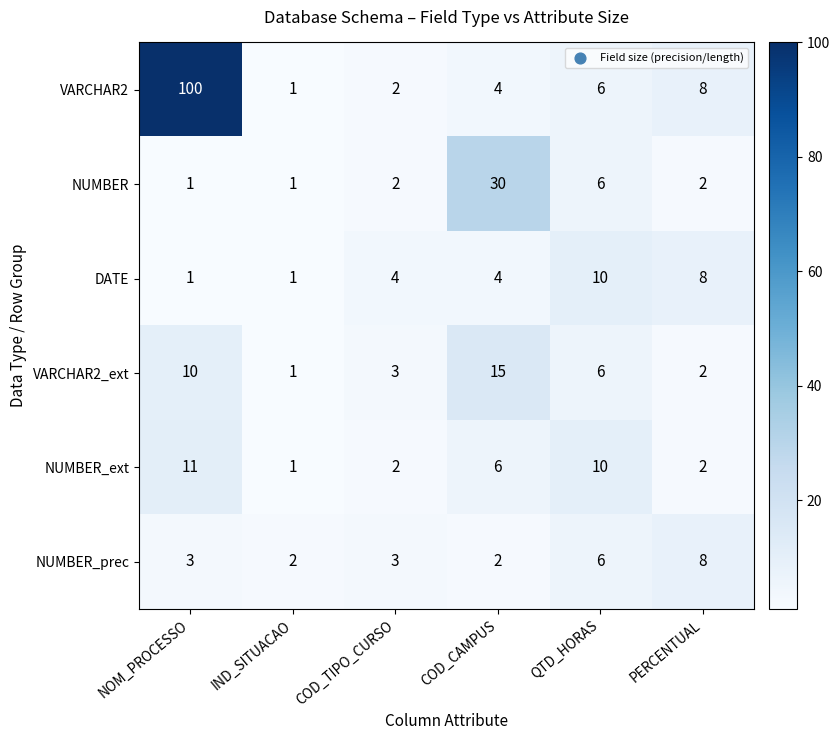

What is the difference between the maximum and second lowest values in the VARCHAR2_ext series?

13